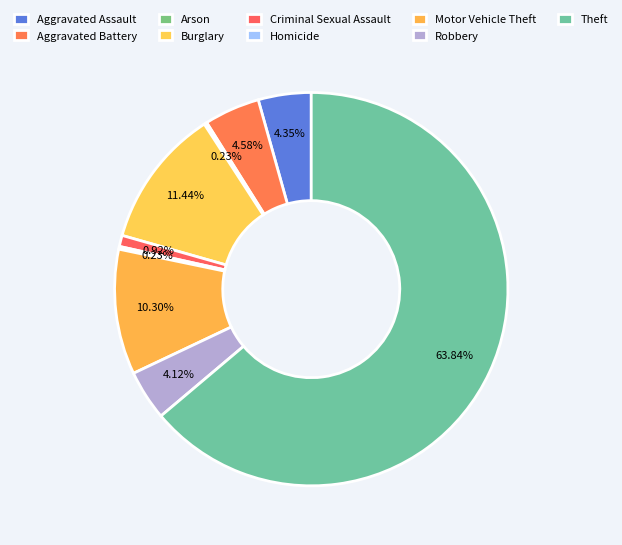

Between Burglary and Homicide, which is larger?

Burglary